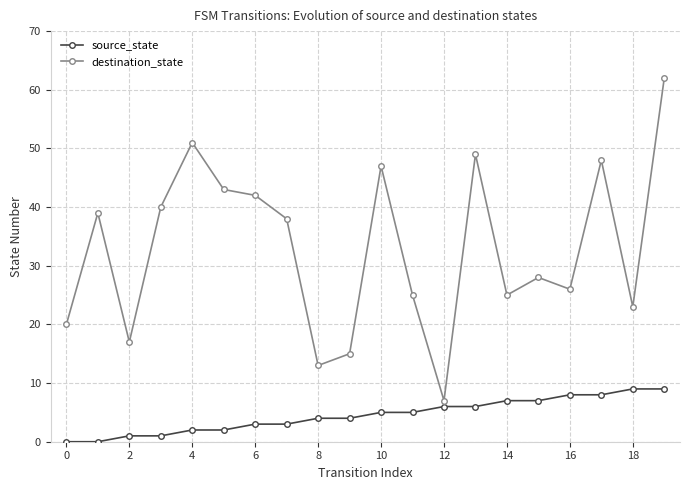

How many source_state values are between 2 and 7?

12